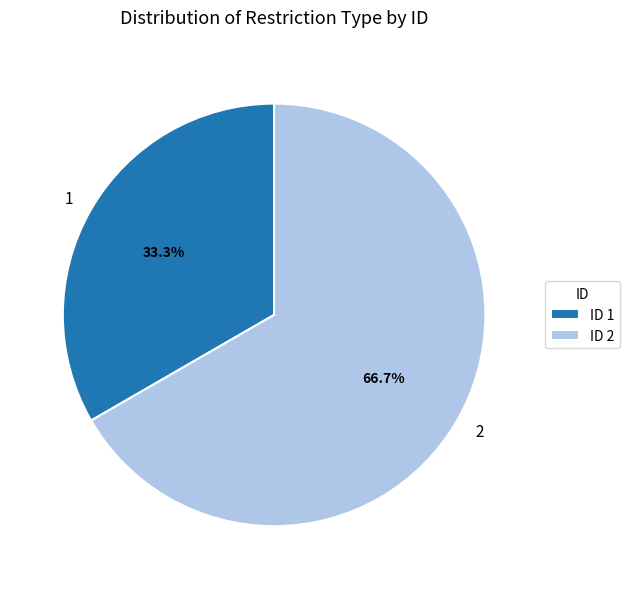

The 2 slice represents 77% of the pie. True or false?

False